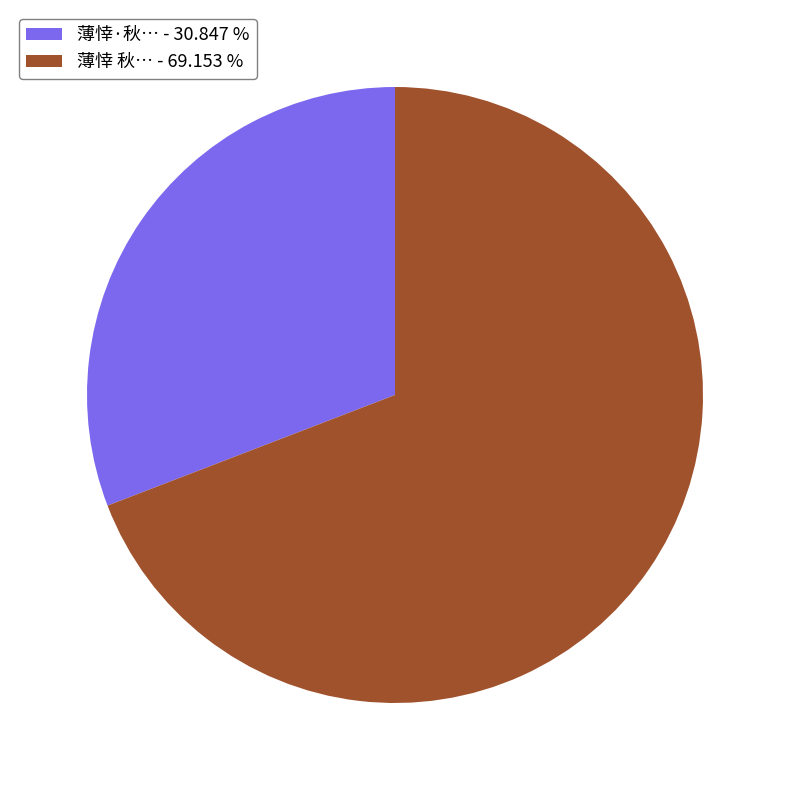

Is there any slice that represents more than half of the pie?

Yes